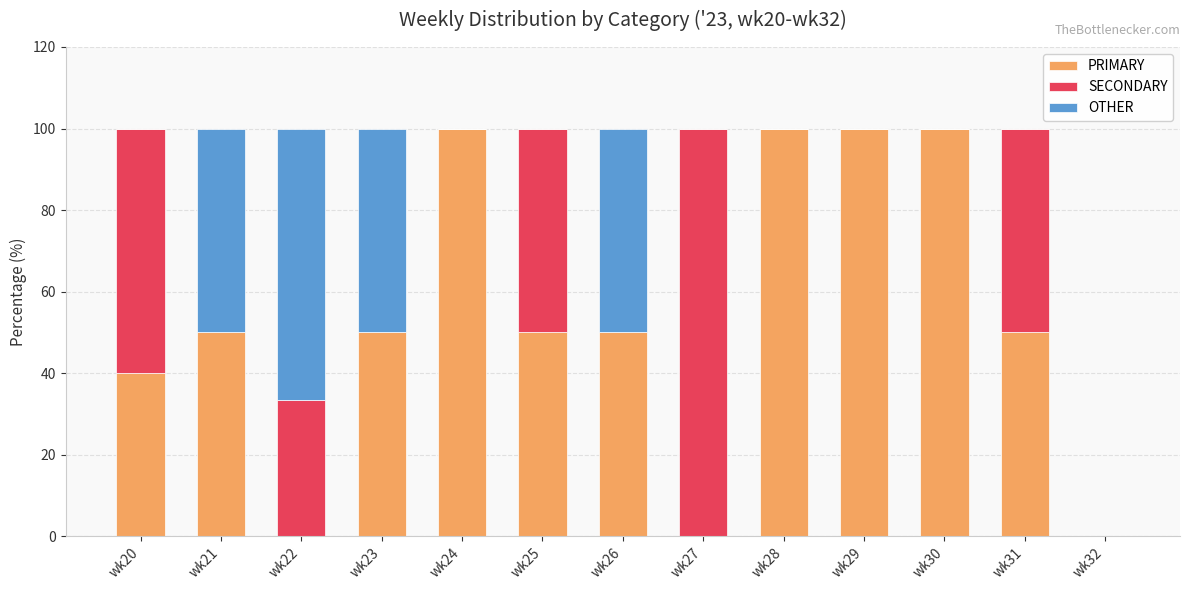

The value of PRIMARY at wk32 is 0.0. True or false?

True